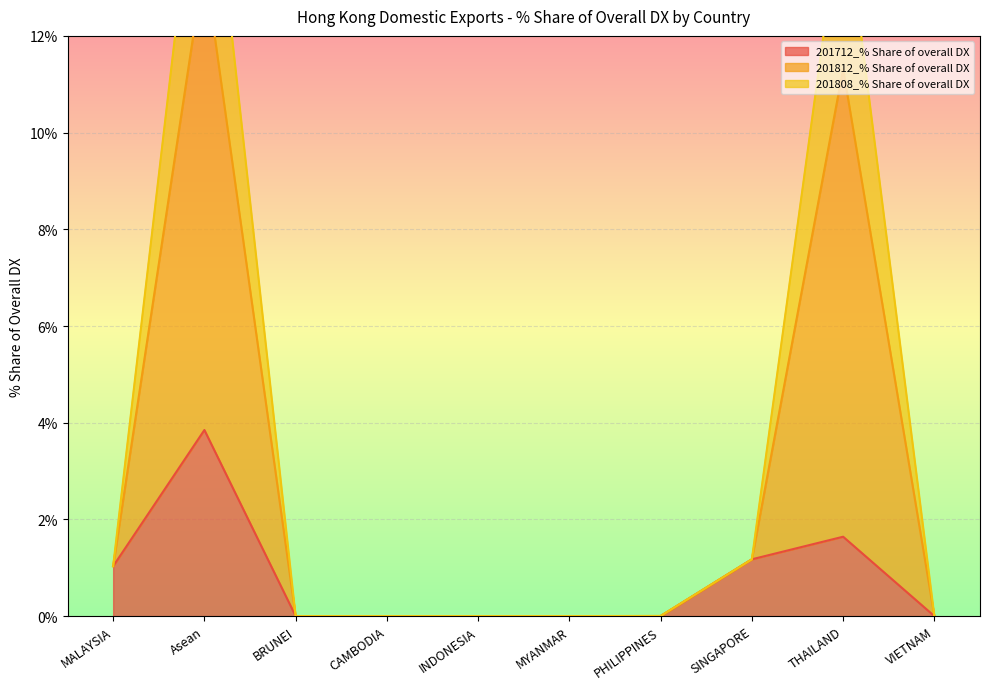

True or false: 201712_% Share of overall DX has a value of 0.3 at SINGAPORE.

False